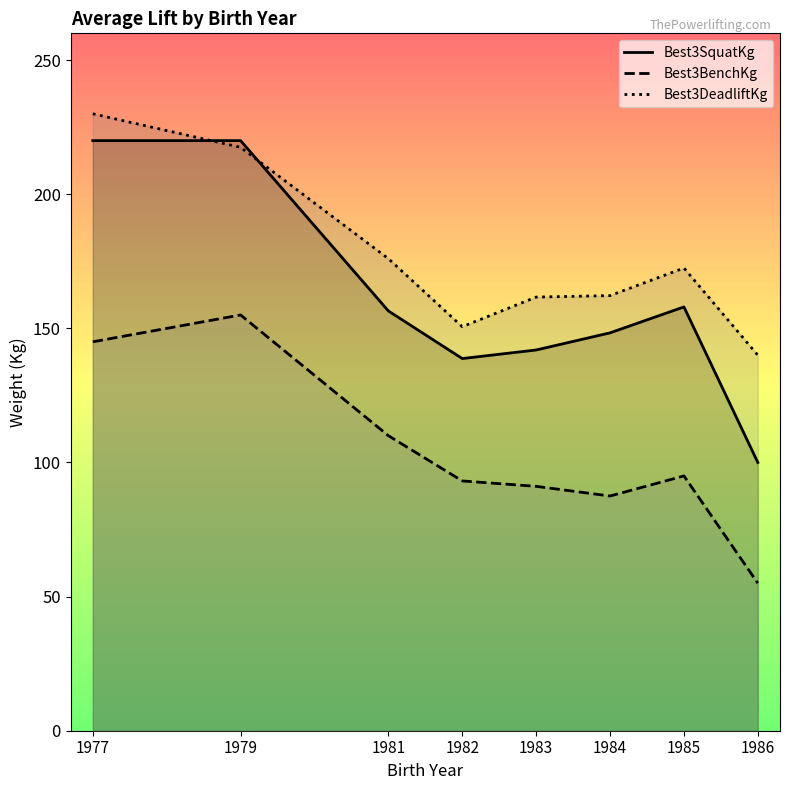

True or false: Best3BenchKg has a value of 95.0 at 1985.

True